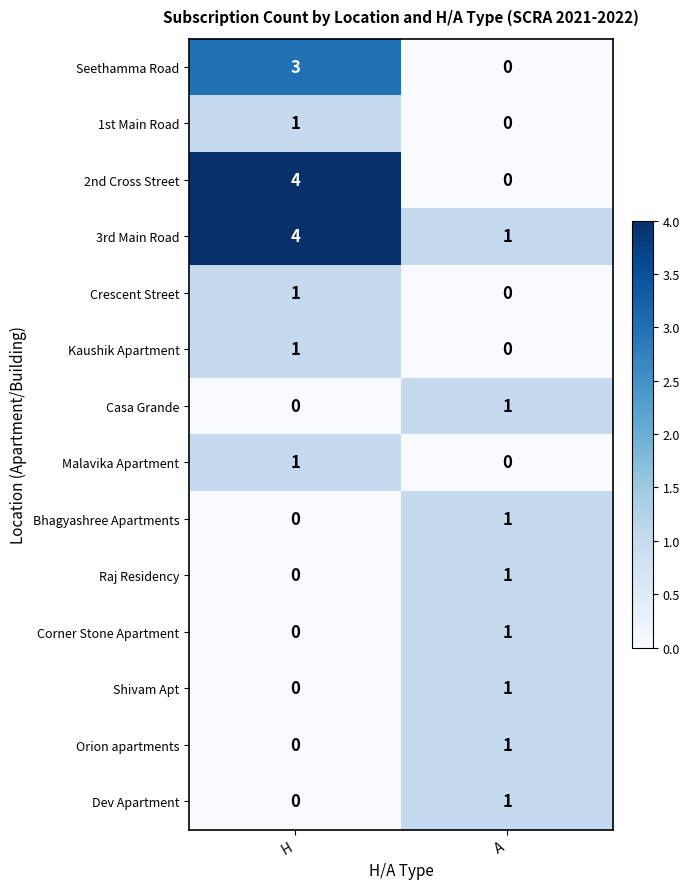

What is the difference between the highest and lowest values at H?

4